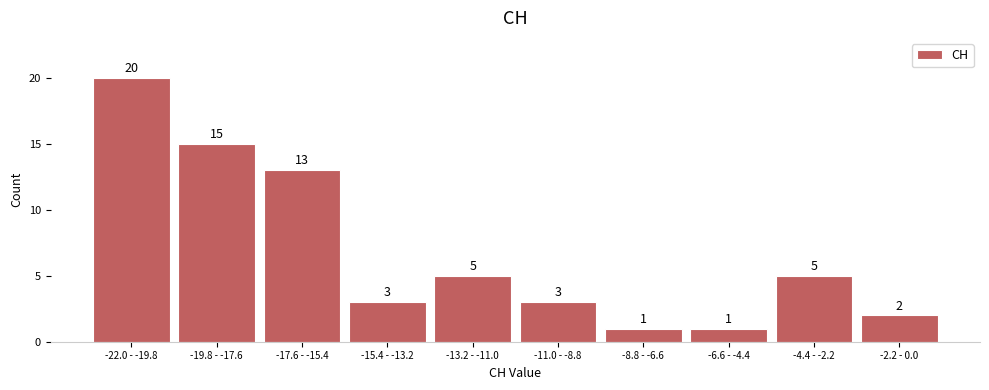

Reading right to left, list all the values displayed in this chart.

-2.2 - 0.0=2	-4.4 - -2.2=5	-6.6 - -4.4=1	-8.8 - -6.6=1	-11.0 - -8.8=3	-13.2 - -11.0=5	-15.4 - -13.2=3	-17.6 - -15.4=13	-19.8 - -17.6=15	-22.0 - -19.8=20